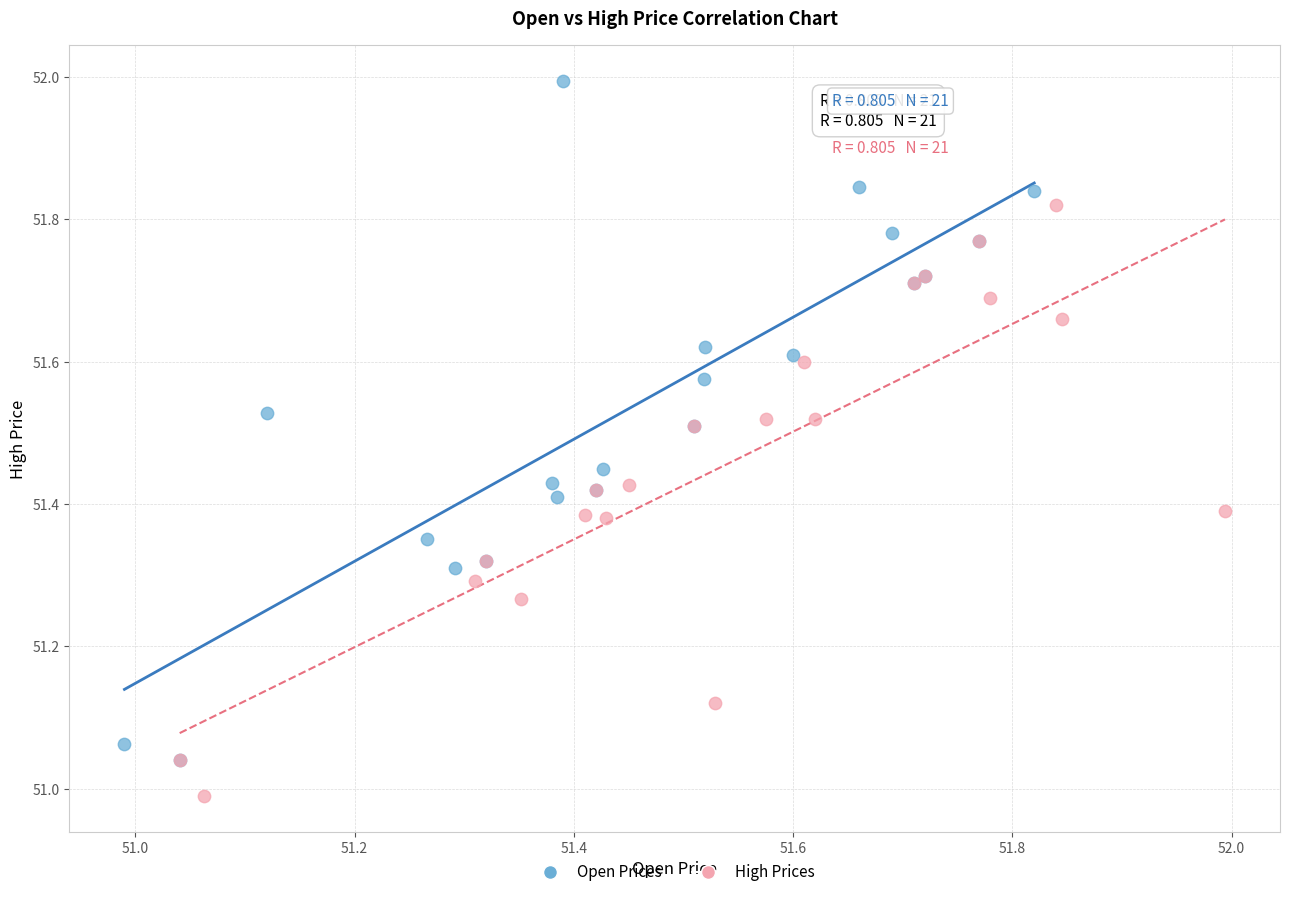

Which series reaches the maximum Y coordinate?

Open Prices